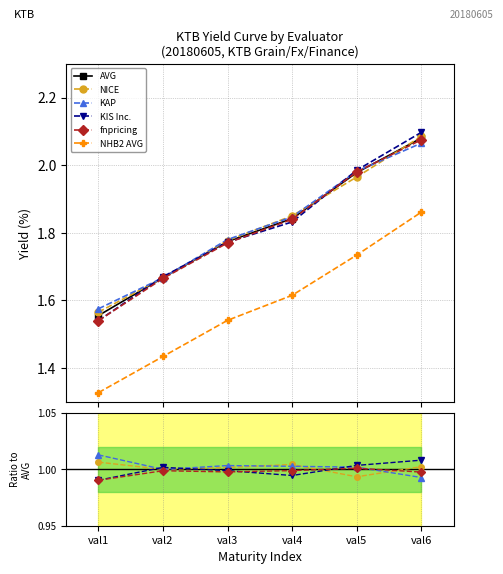

At which label does fnpricing reach its minimum?

val1